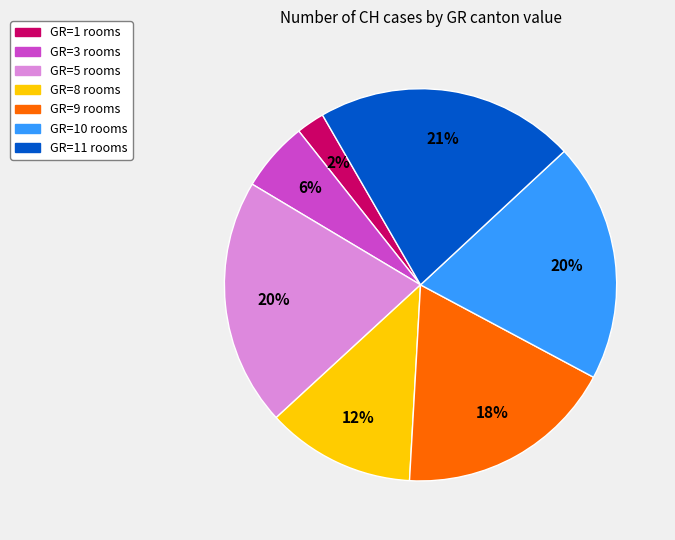

To the nearest percent, what is the difference between the largest and smallest slice percentages?

19%